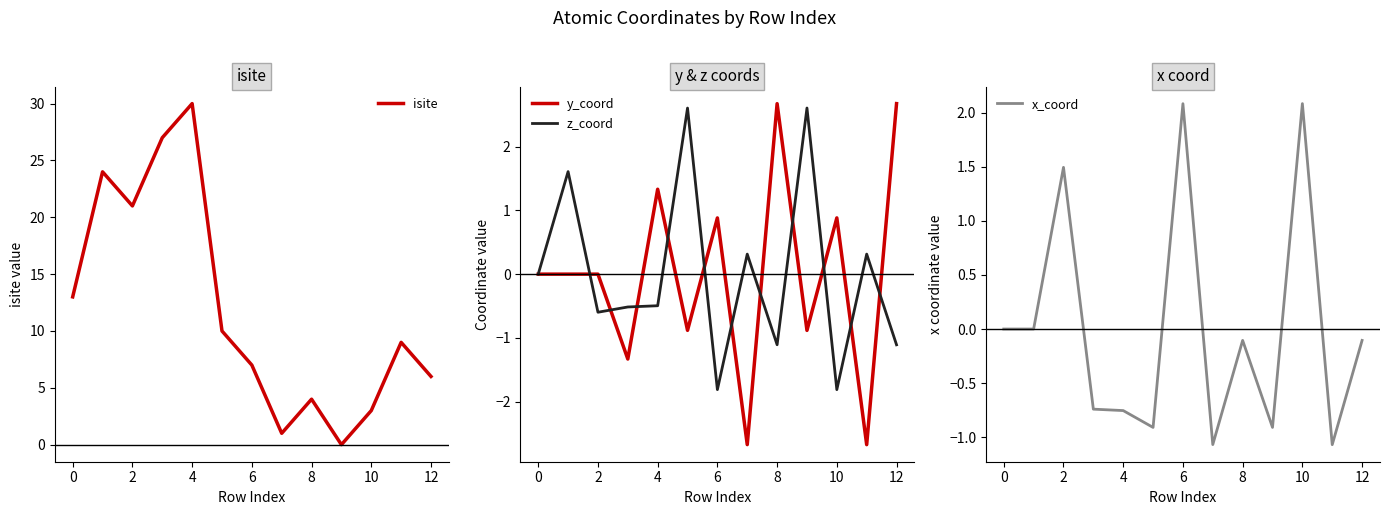

True or false: z_coord has a value of -3.0 at 0.

False